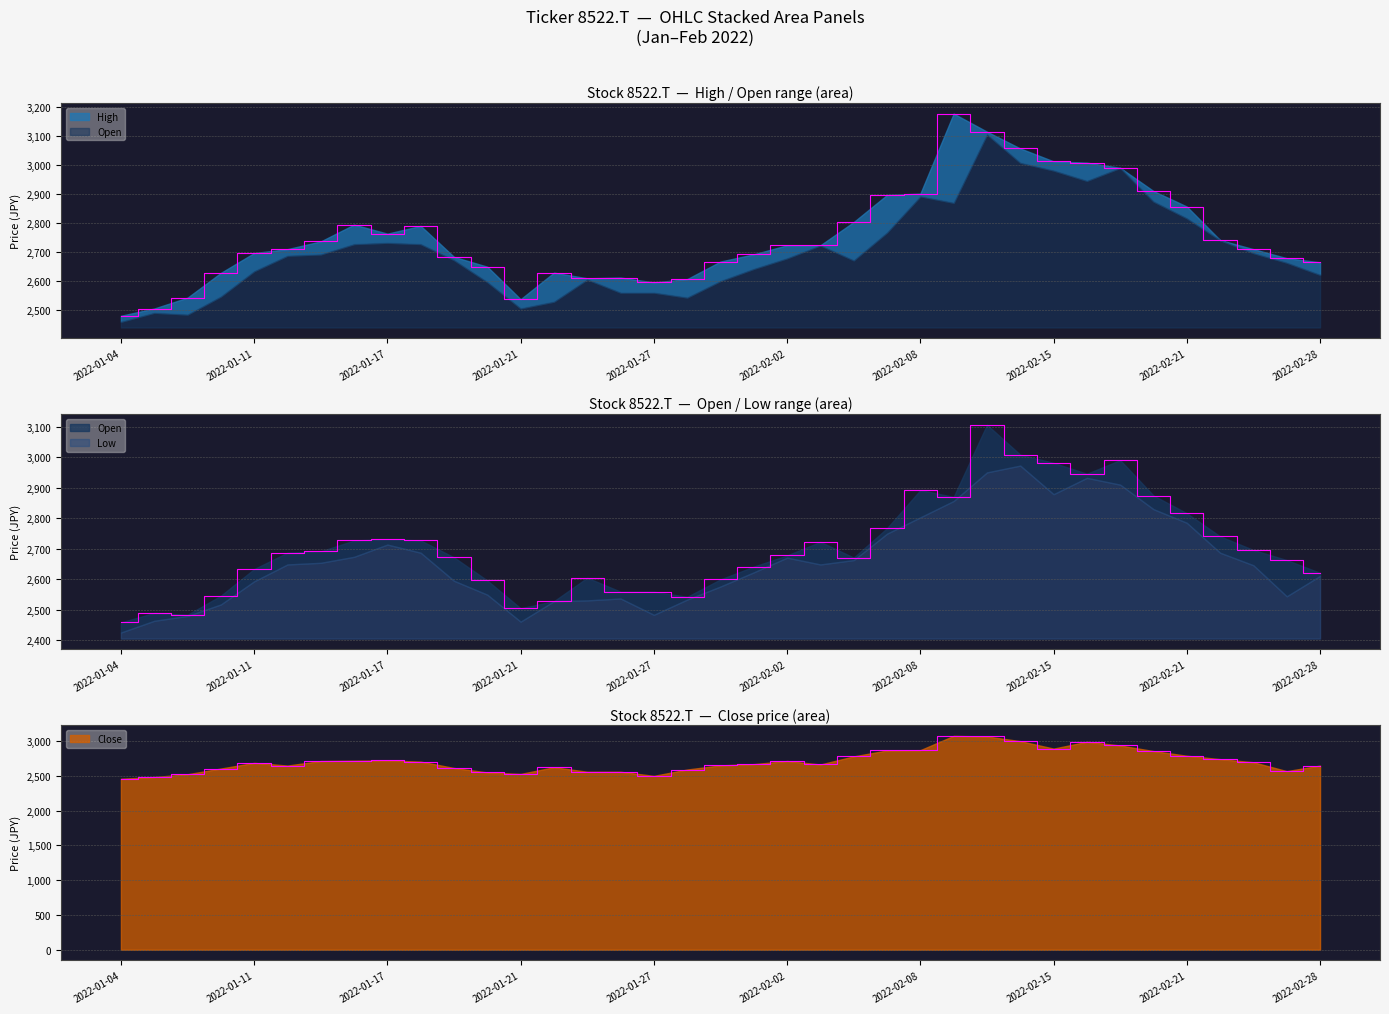

What is the difference between the High values at 2022-01-14 and 2022-02-07?

102.7